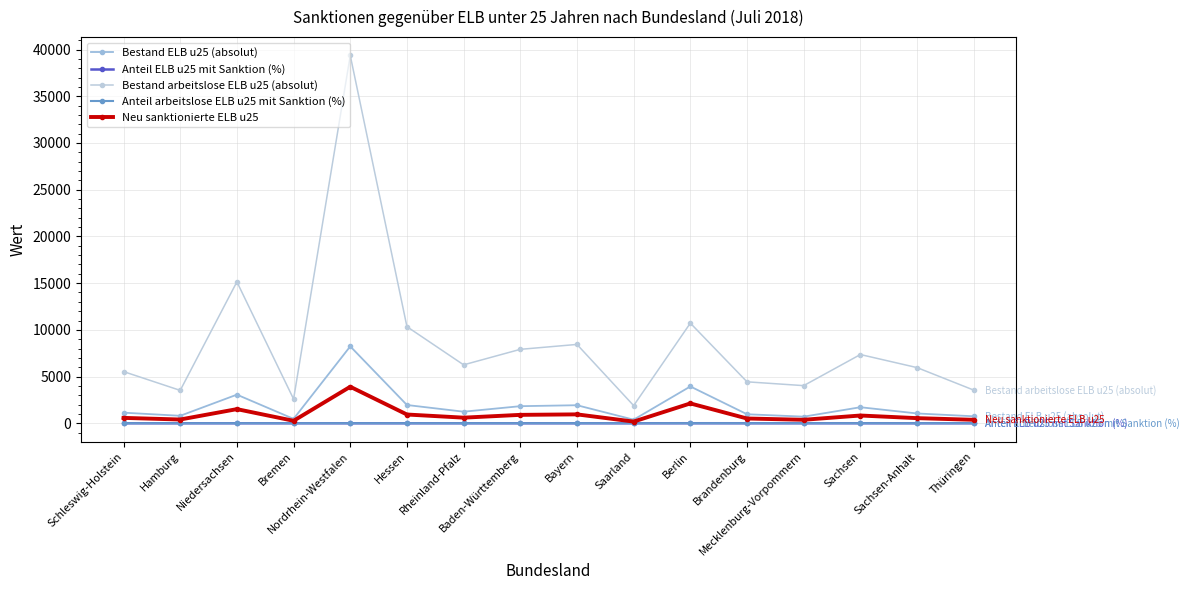

At Niedersachsen, list the series in order from smallest to largest.

Anteil ELB u25 mit Sanktion (%), Anteil arbeitslose ELB u25 mit Sanktion (%), Neu sanktionierte ELB u25, Bestand ELB u25 (absolut), Bestand arbeitslose ELB u25 (absolut)